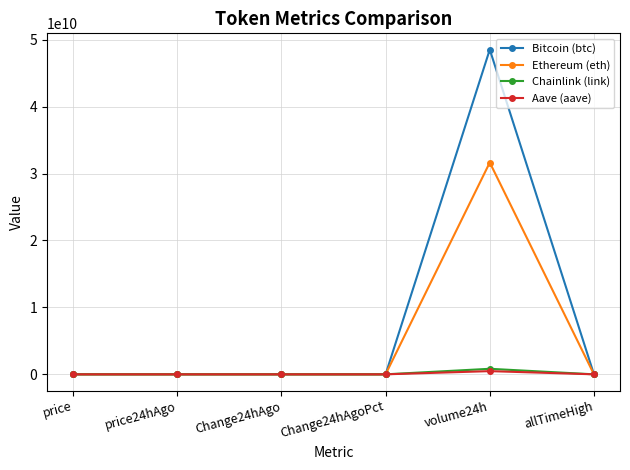

Which series has the widest spread of values?

Bitcoin (btc)